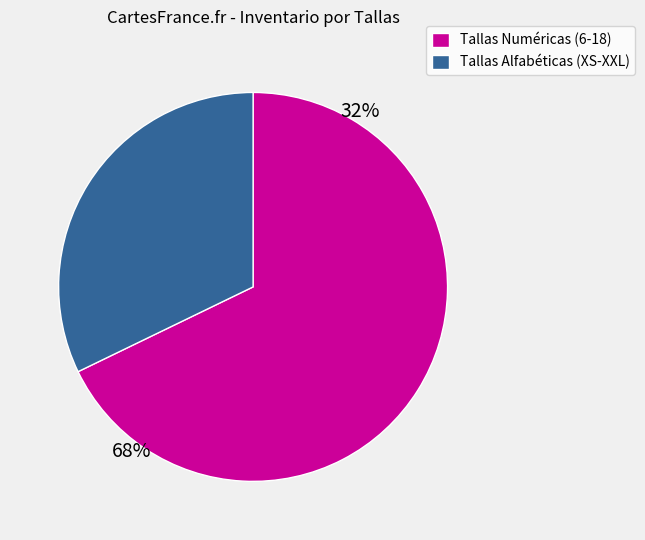

Which category has the biggest portion of the pie?

Tallas Numéricas (6-18)